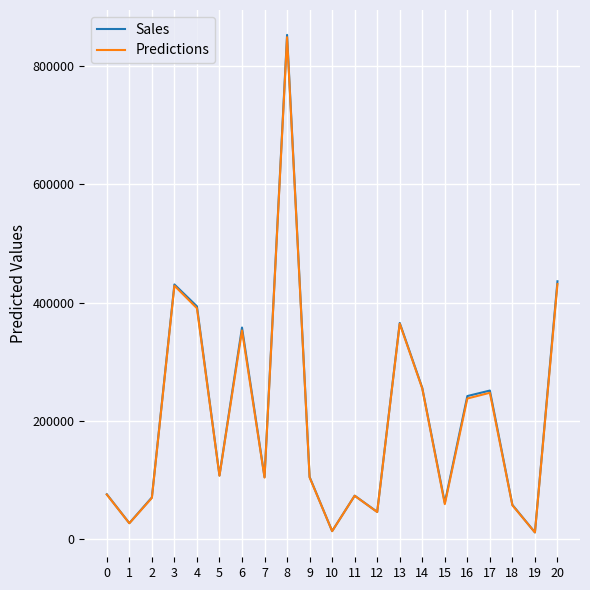

Read the Sales value at 17.

251332